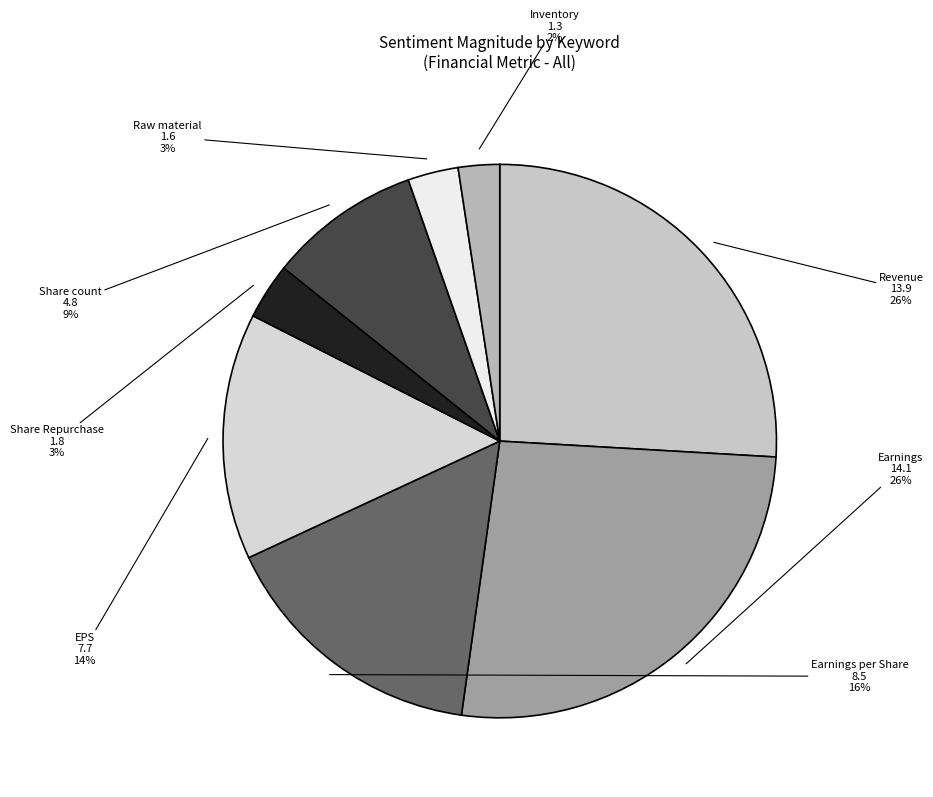

What percentage is the Share Repurchase slice, to the nearest percent?

3%